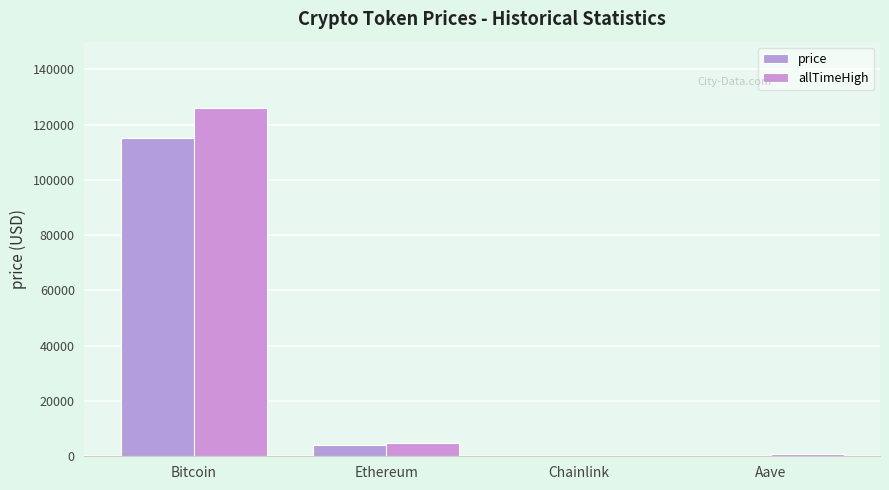

Reading left to right, transcribe all the data shown in this chart.

price: 115325.0	4255.8	20.0	261.9
allTimeHigh: 126080.0	4946.1	52.7	661.7